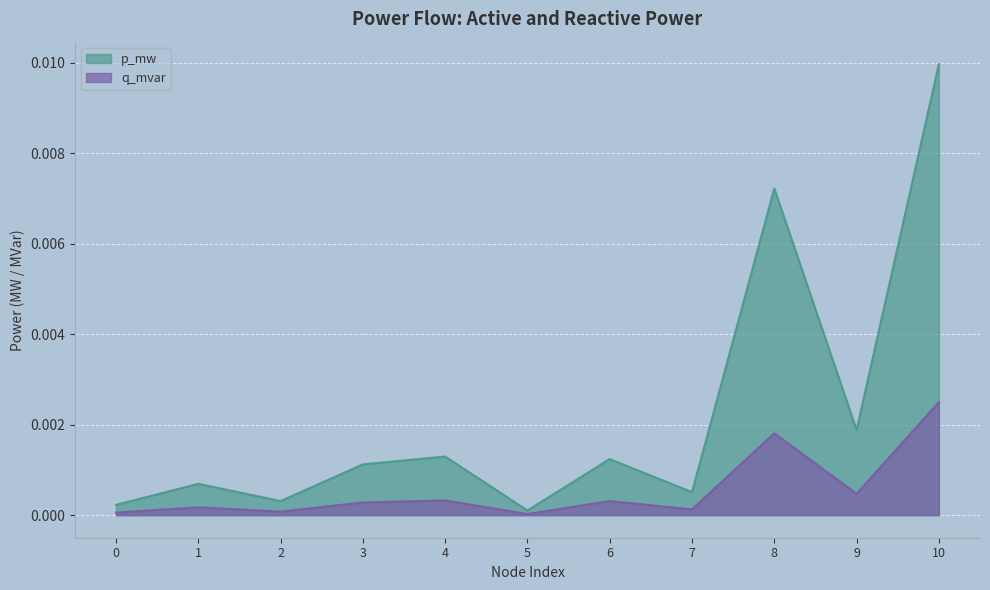

Rank the series by their average value, from highest to lowest.

p_mw, q_mvar